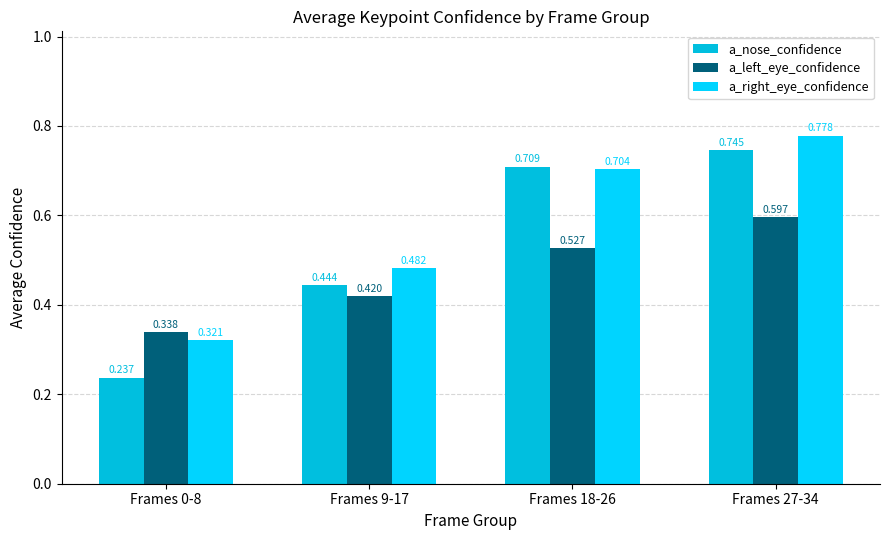

What is the value of the a_nose_confidence bar at the 4th from the left?

0.7